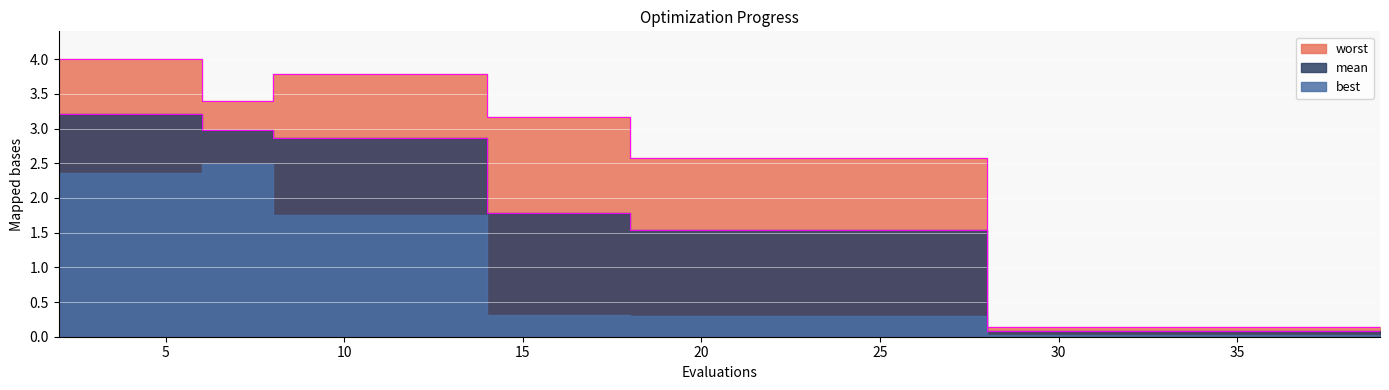

What is the value of the mean point at the 13th from the left?

1.5